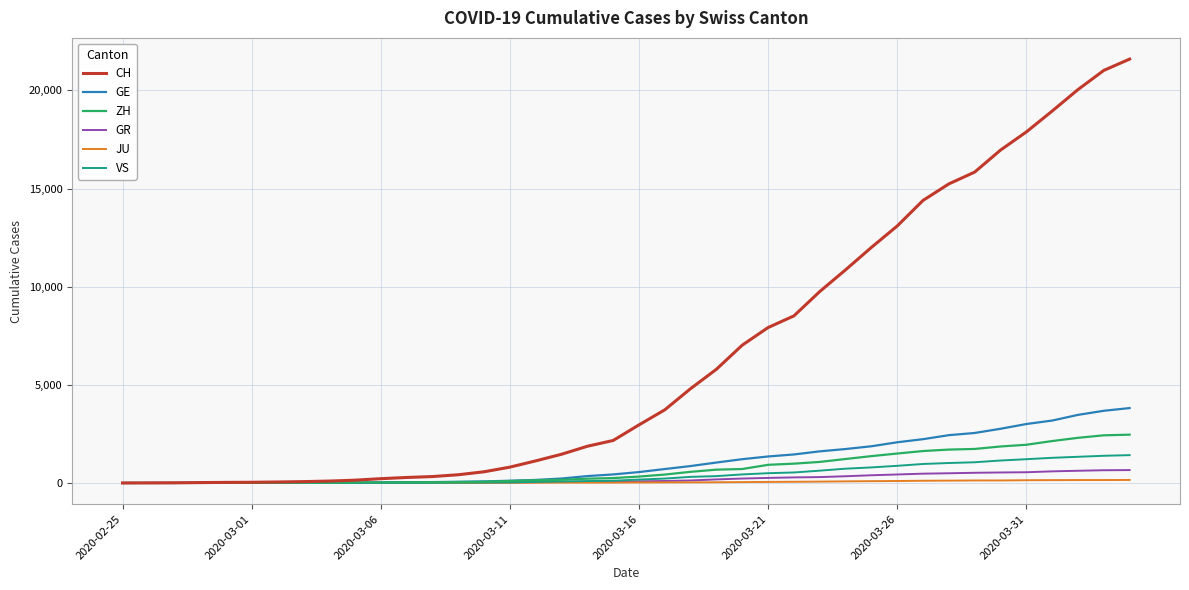

Which series has the largest range (max minus min)?

CH